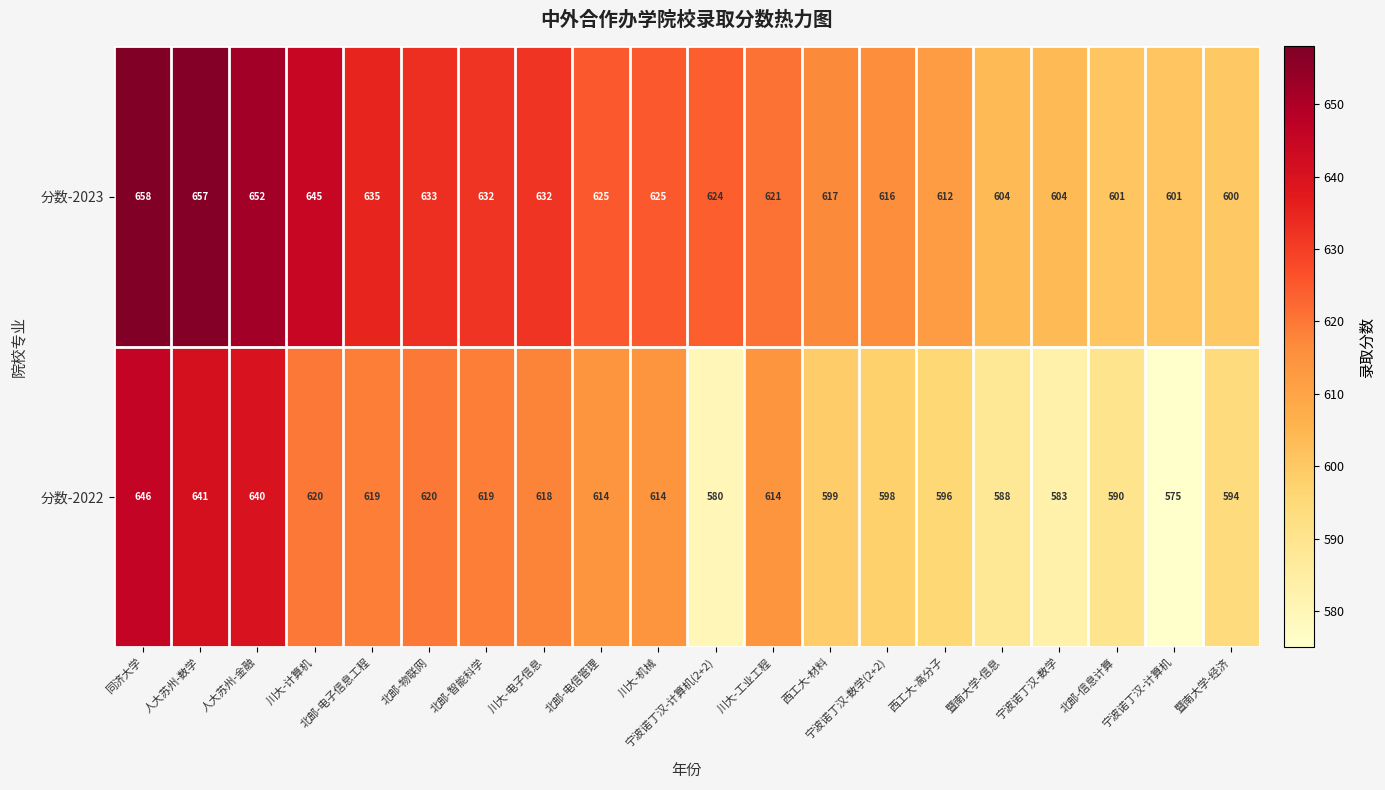

Rank the series by their average value, from lowest to highest.

分数-2022, 分数-2023